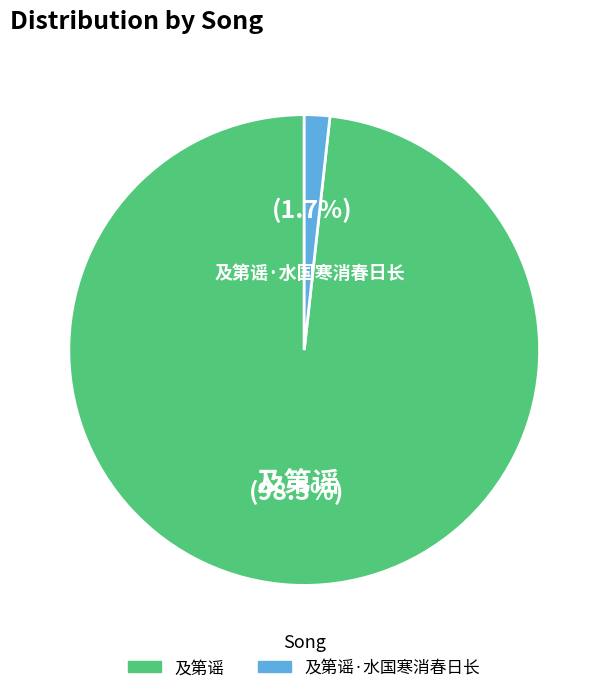

What percentage is NOT represented by 及第谣?

1.7%